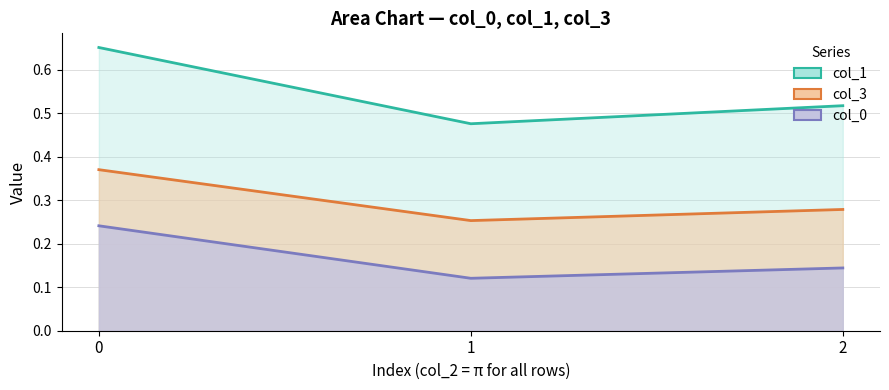

Which series has the widest spread of values?

col_1